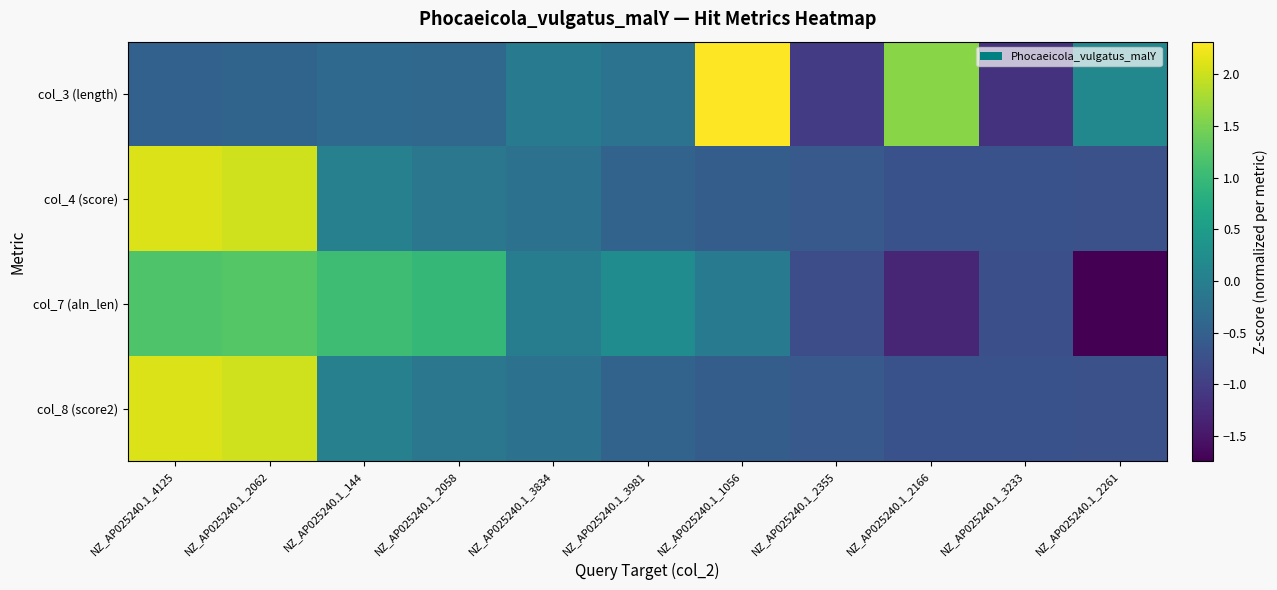

What is the total value across all series at NZ_AP025240.1_1056?

1.1